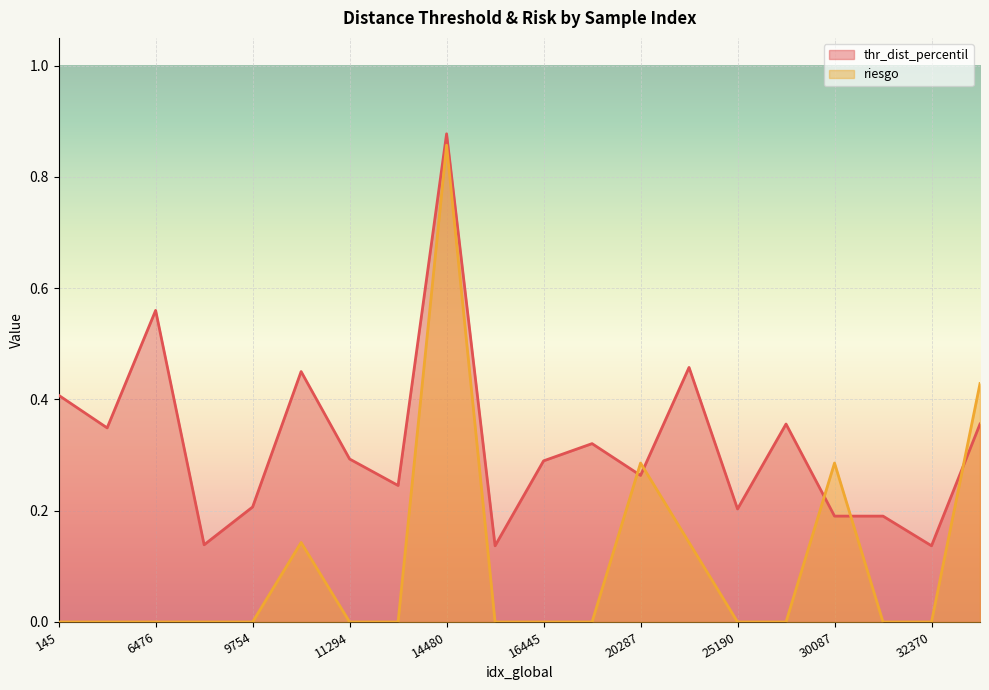

How many values in riesgo are above zero?

6